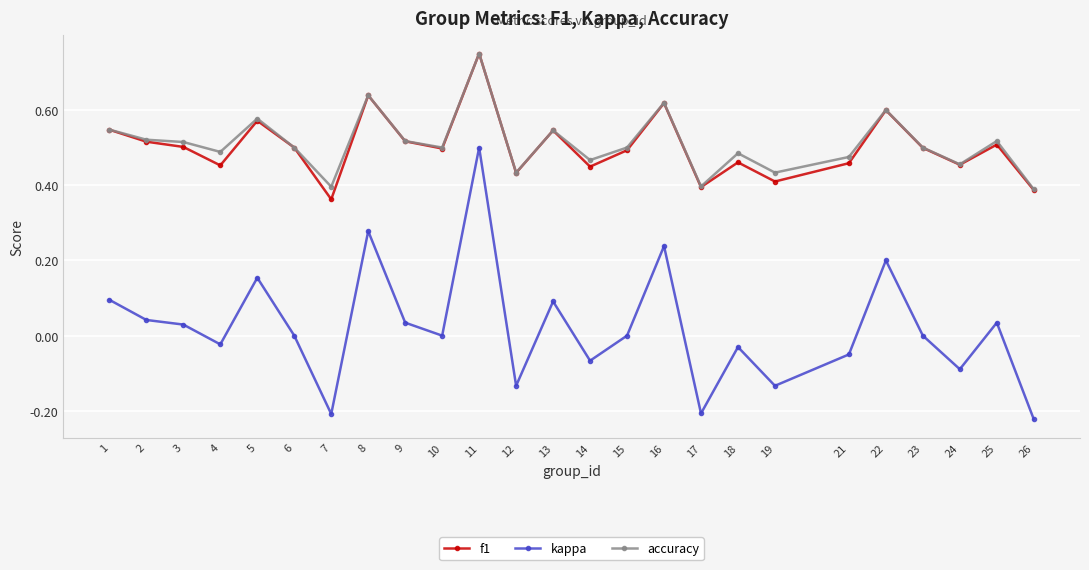

At which category is the sum across all series the highest?

11